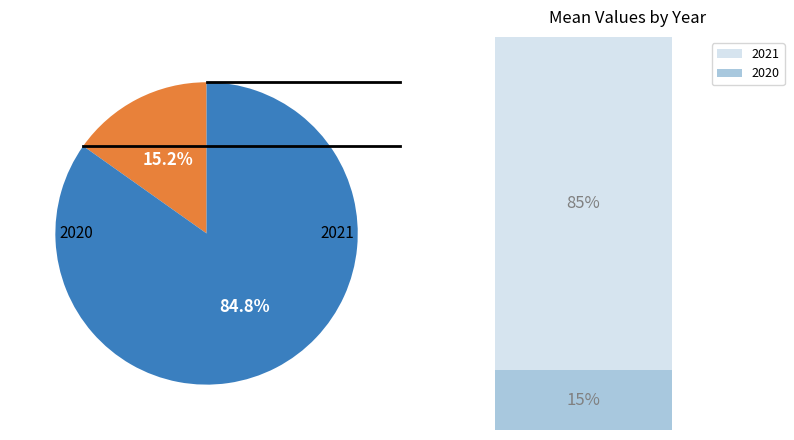

How much of the chart is everything except 2020?

84.8%